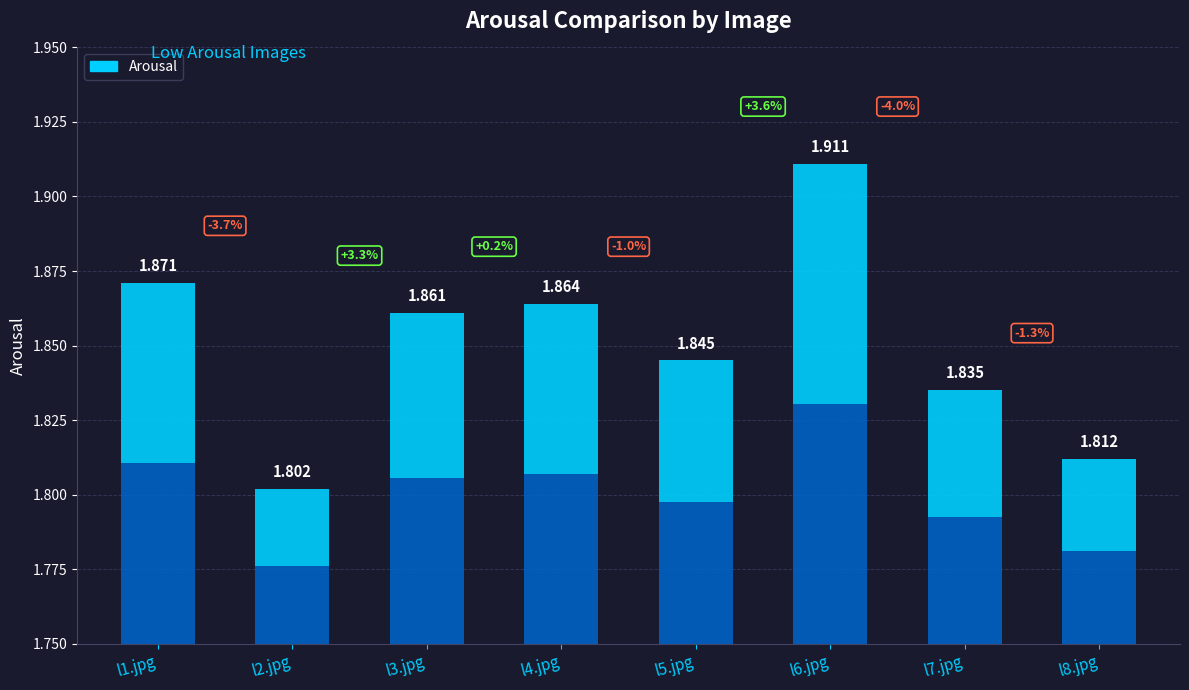

What is the label of the 4th bar from the right?

l5.jpg